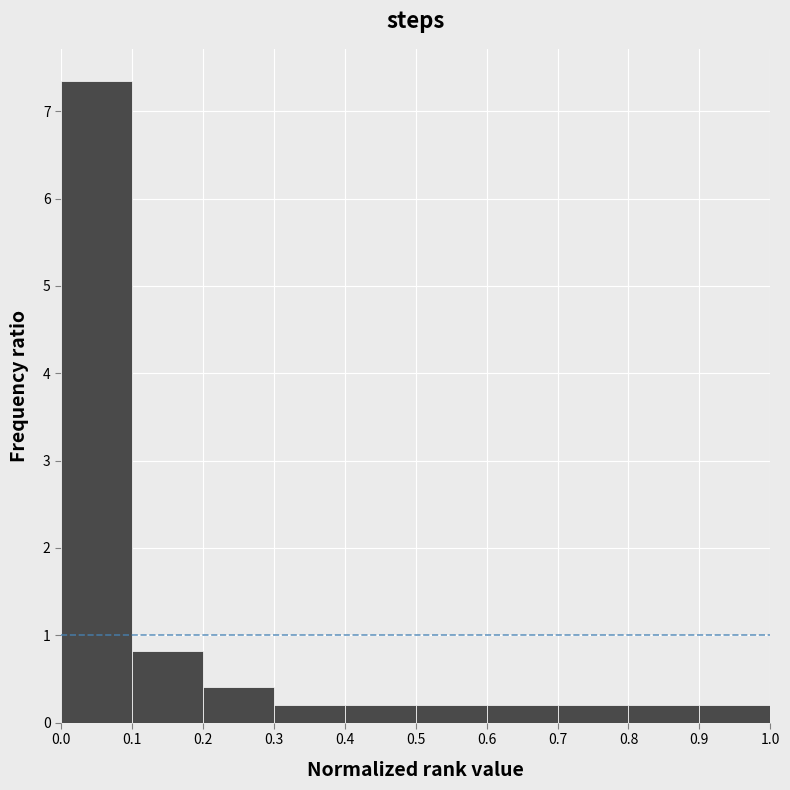

Over which range of the x-axis is the bar tallest?

0.0 to 0.1